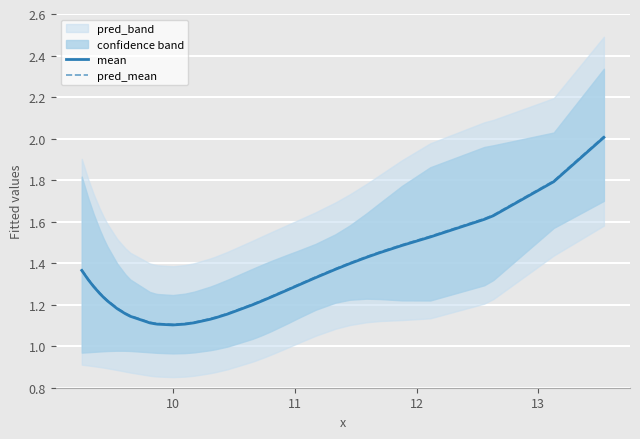

What is the highest value of the mean series?

2.0